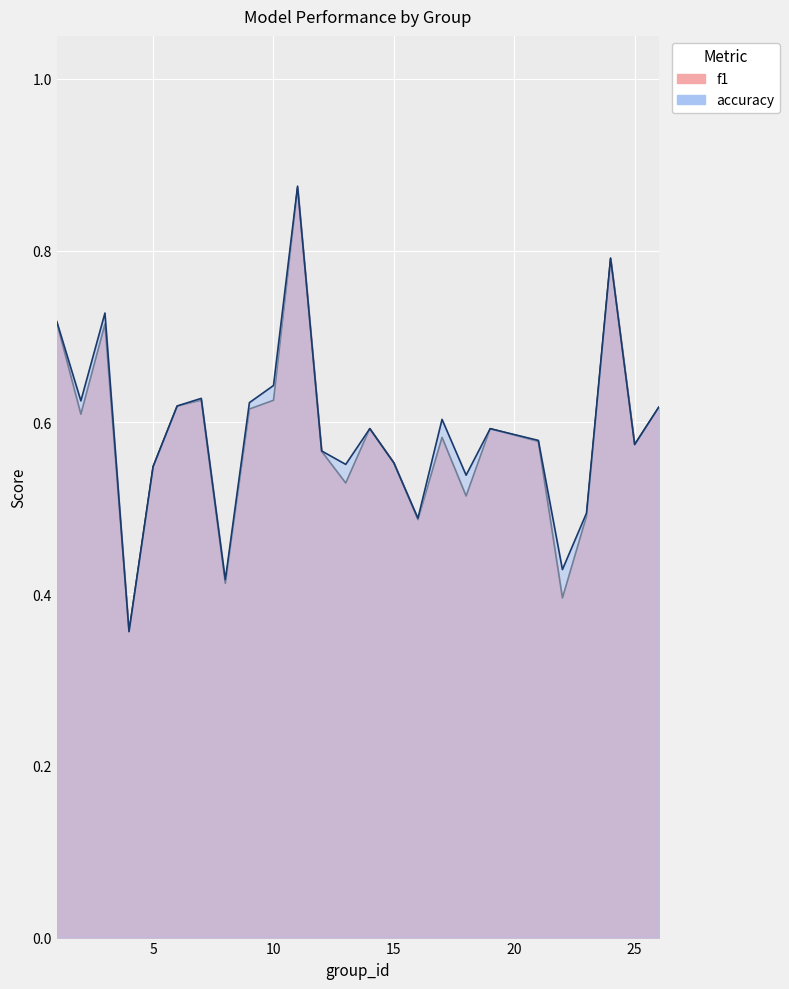

What is the total value across all series at 22?

0.8